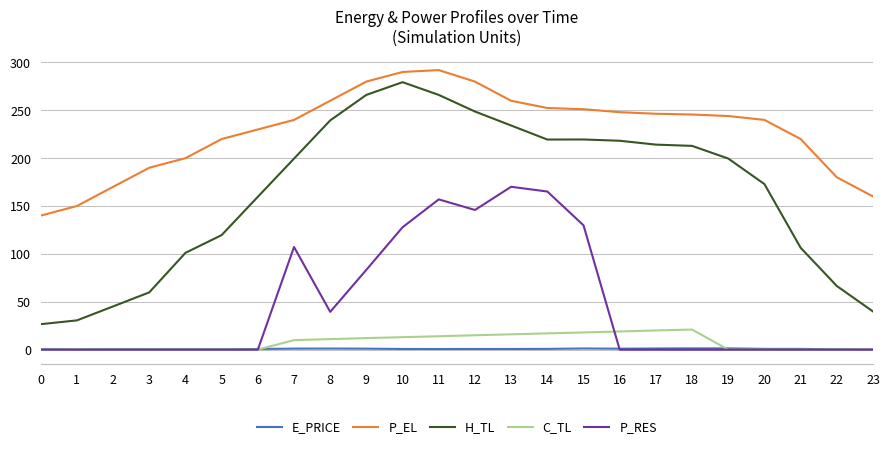

Which series changed the most between 5 and 15?

P_RES